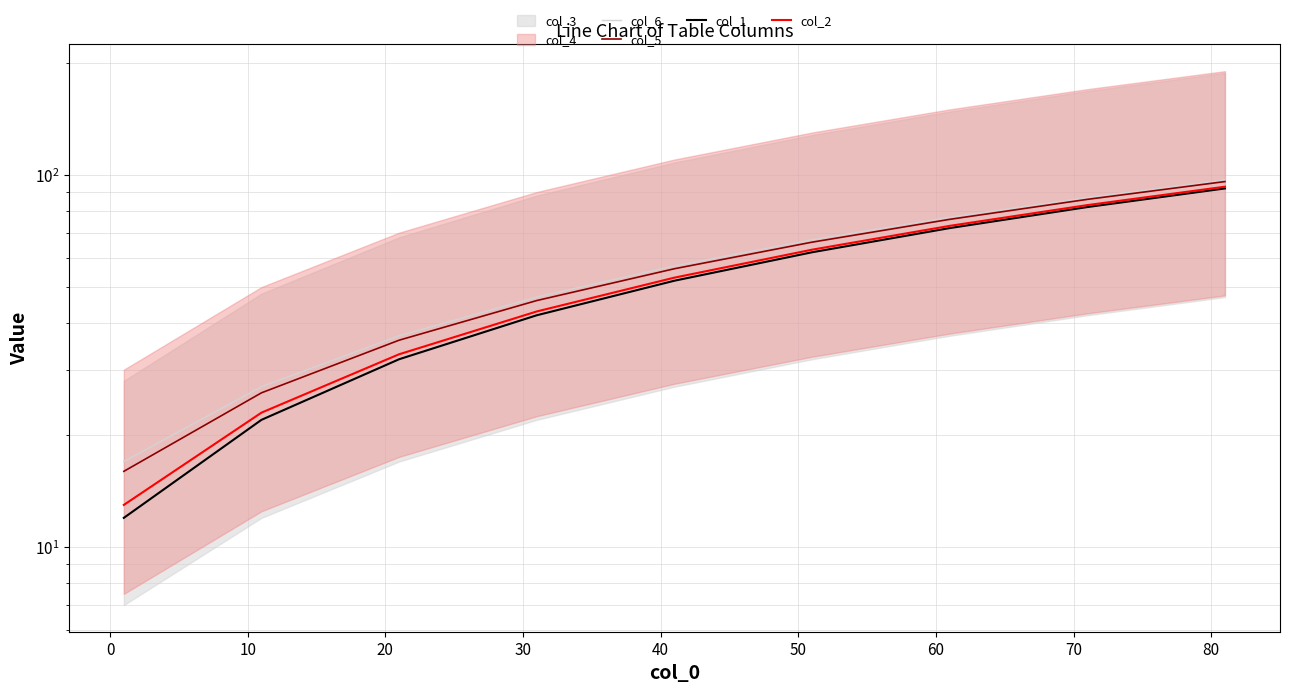

True or false: col_6 has more than 2 points higher than both neighbors.

False